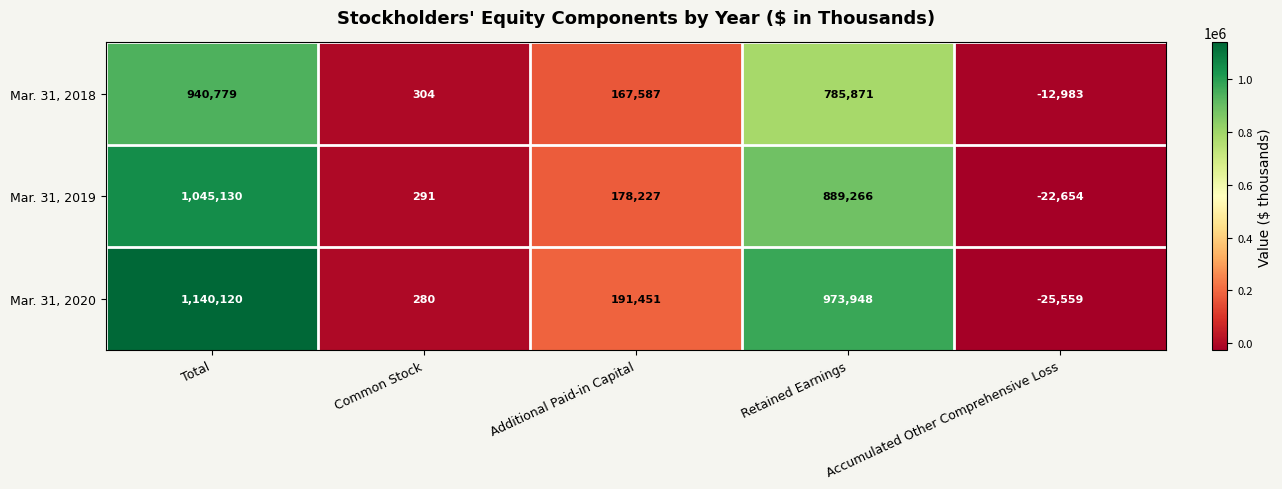

What is the minimum value shown in the chart?

-25559